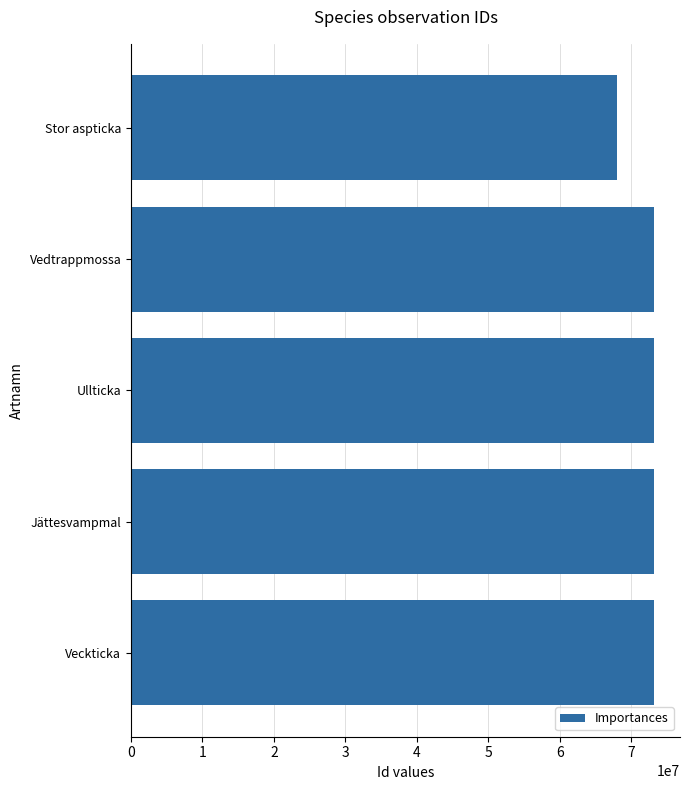

What is the difference between the maximum and minimum values?

5099552